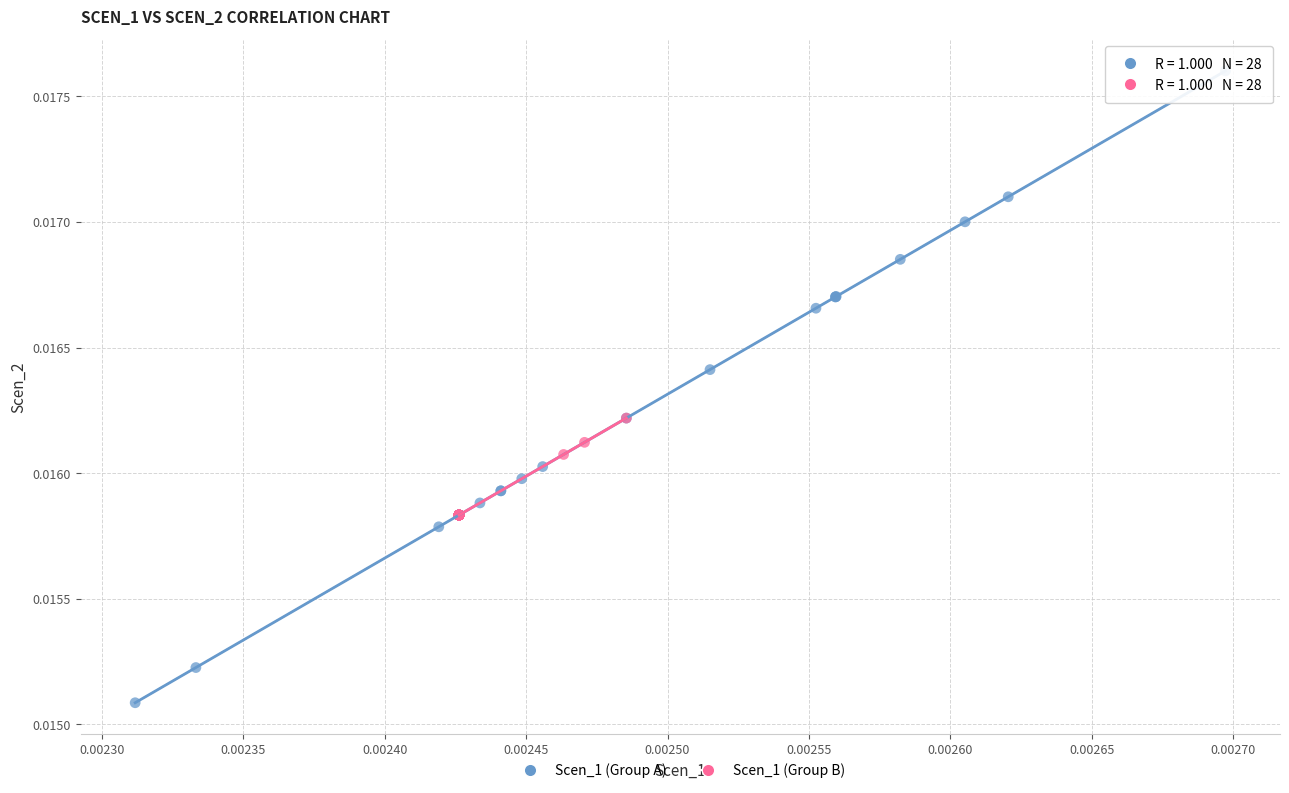

What are all the series names shown in the legend?

Scen_1 (Group A), Scen_1 (Group B)